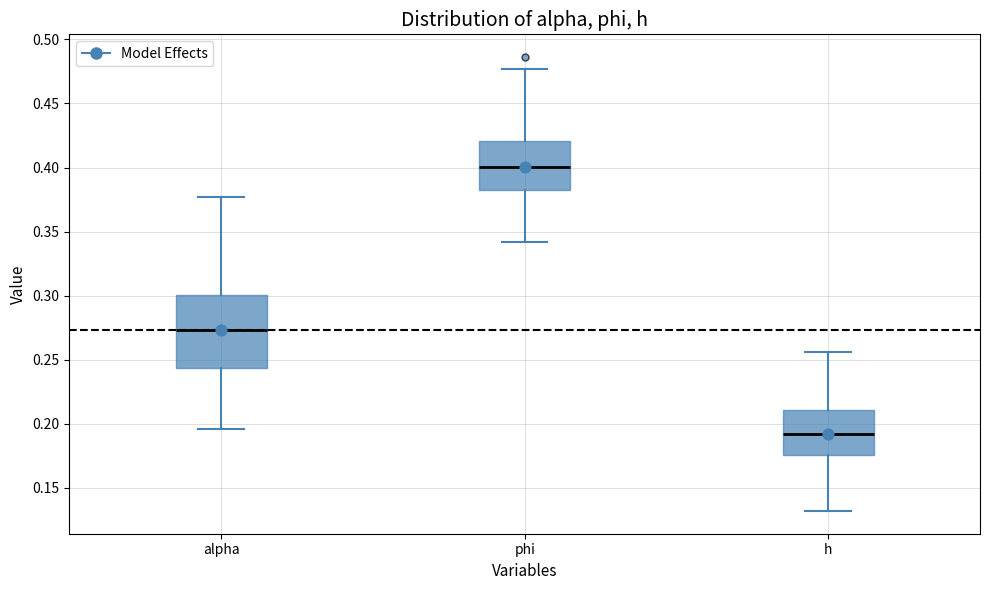

Reading left to right, read every box against the y-axis: the position of its median line, the range the box covers, and the ends of its whiskers. The values are not printed on the chart, so give them approximately, as read against the axis.

alpha: median 0.275, box 0.245 to 0.300, whiskers 0.195 to 0.375
phi: median 0.400, box 0.380 to 0.420, whiskers 0.340 to 0.475
h: median 0.190, box 0.175 to 0.210, whiskers 0.130 to 0.255